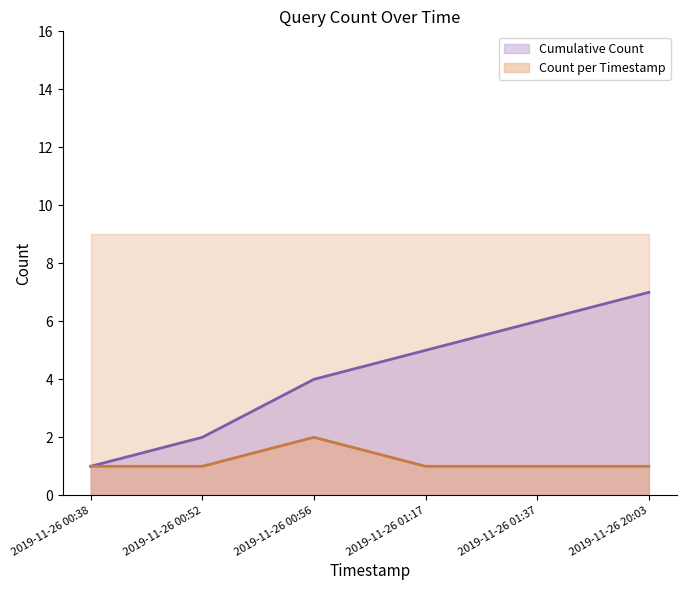

What is the ratio of the value at 2019-11-26 00:56 to the value at 2019-11-26 01:17?

2.0